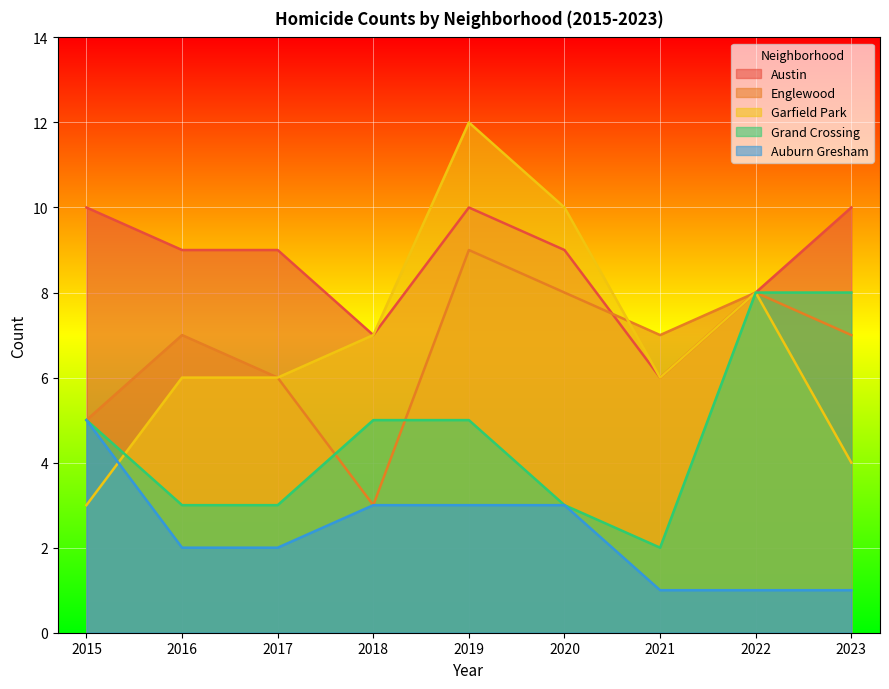

Is it true that Grand Crossing equals 9 at 2018?

False